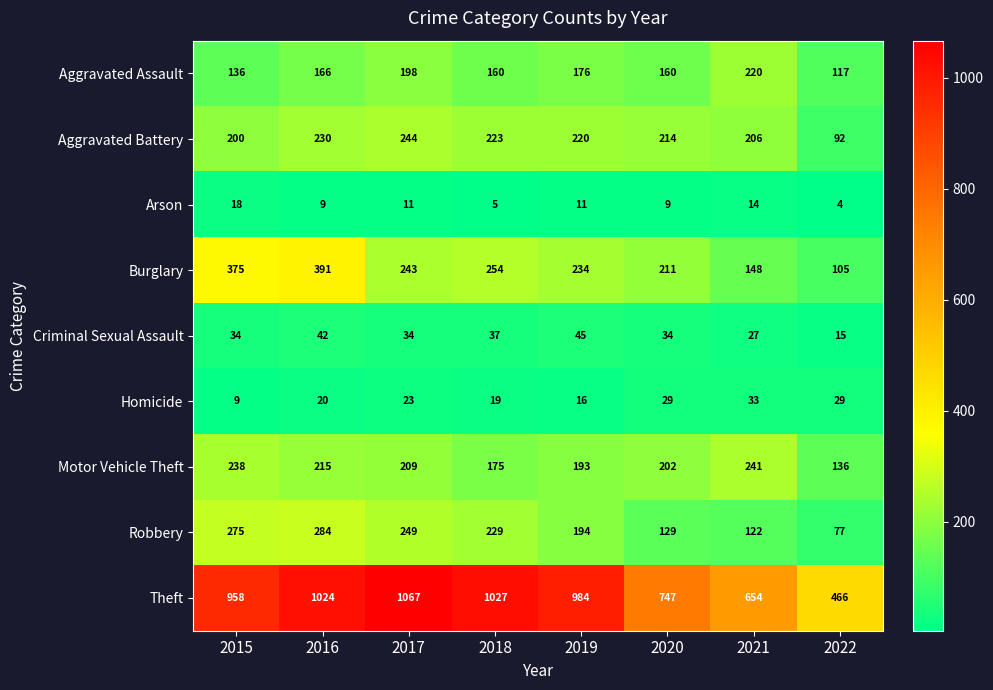

Count the number of data series in this chart.

9